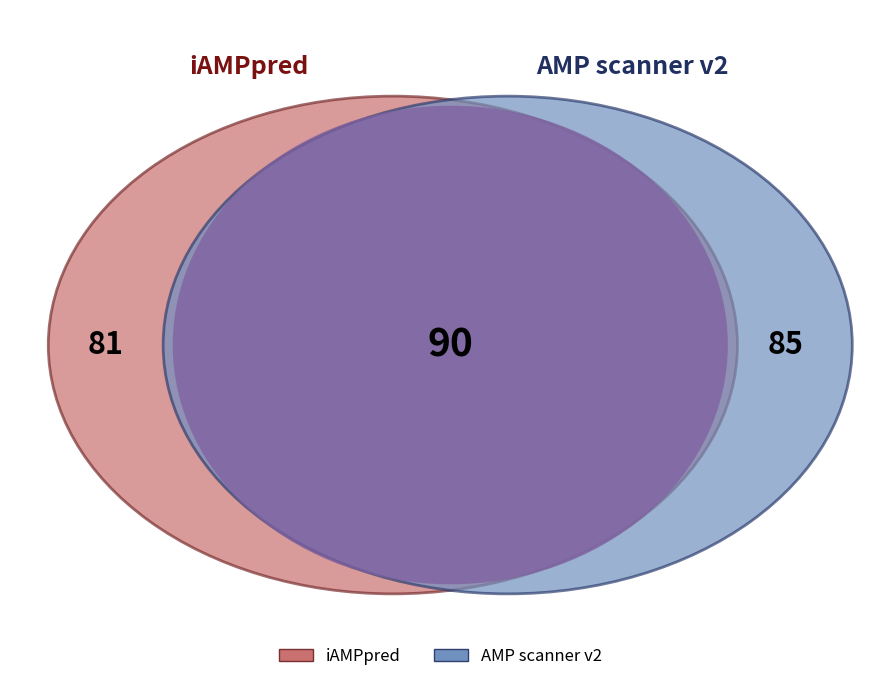

Does any single category account for the majority?

No